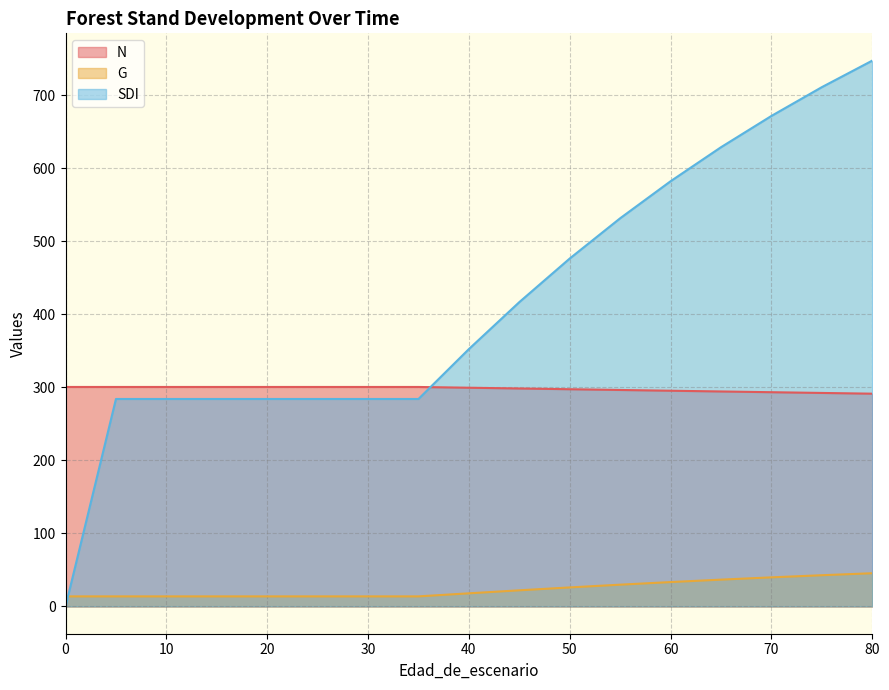

What is the difference between the second highest and minimum values in the SDI series?

711.3